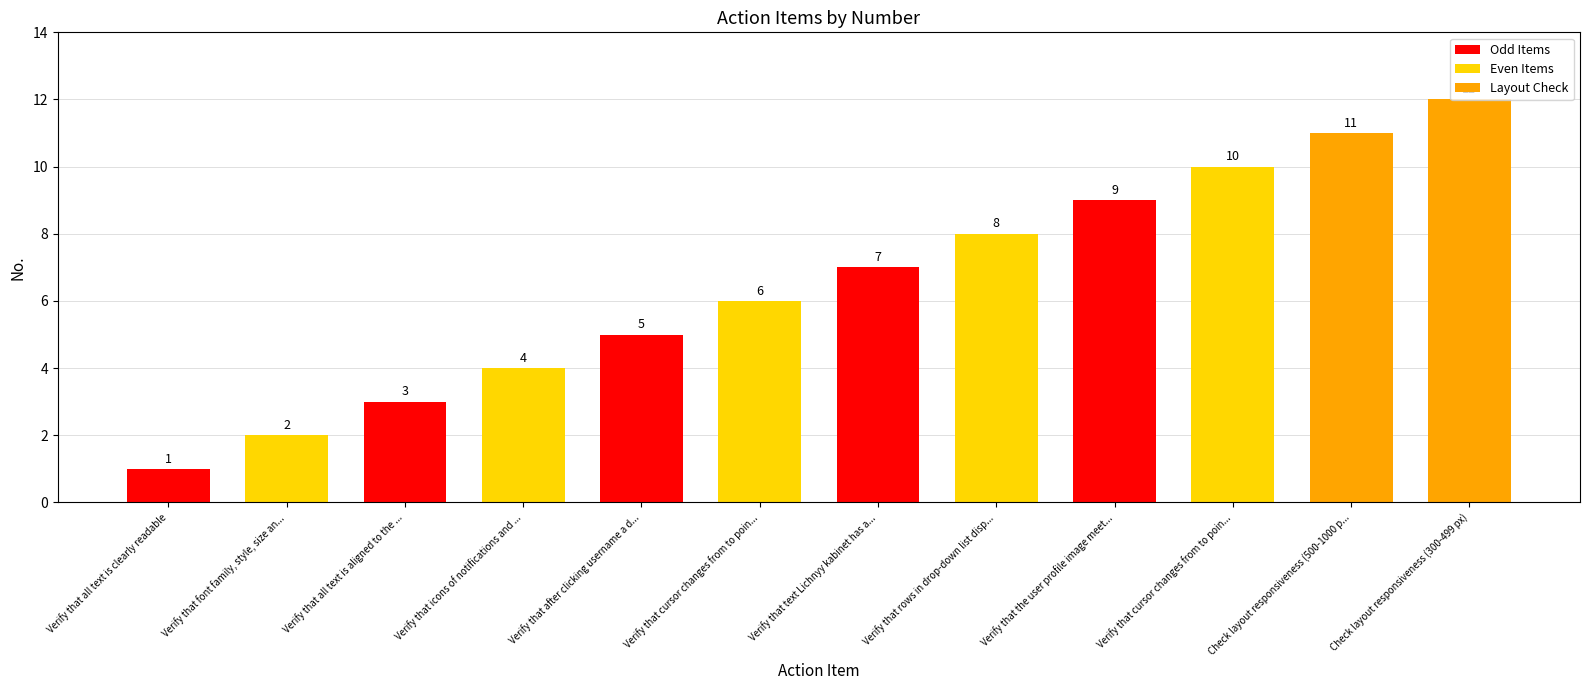

Rank the categories by value from lowest to highest.

Verify that all text is clearly readable, Verify that font family, style, size an..., Verify that all text is aligned to the ..., Verify that icons of notifications and ..., Verify that after clicking username a d..., Verify that cursor changes from to poin..., Verify that text Lichnyy kabinet has a..., Verify that rows in drop-down list disp..., Verify that the user profile image meet..., Verify that cursor changes from to poin..., Check layout responsiveness (500-1000 p..., Check layout responsiveness (300-499 px)